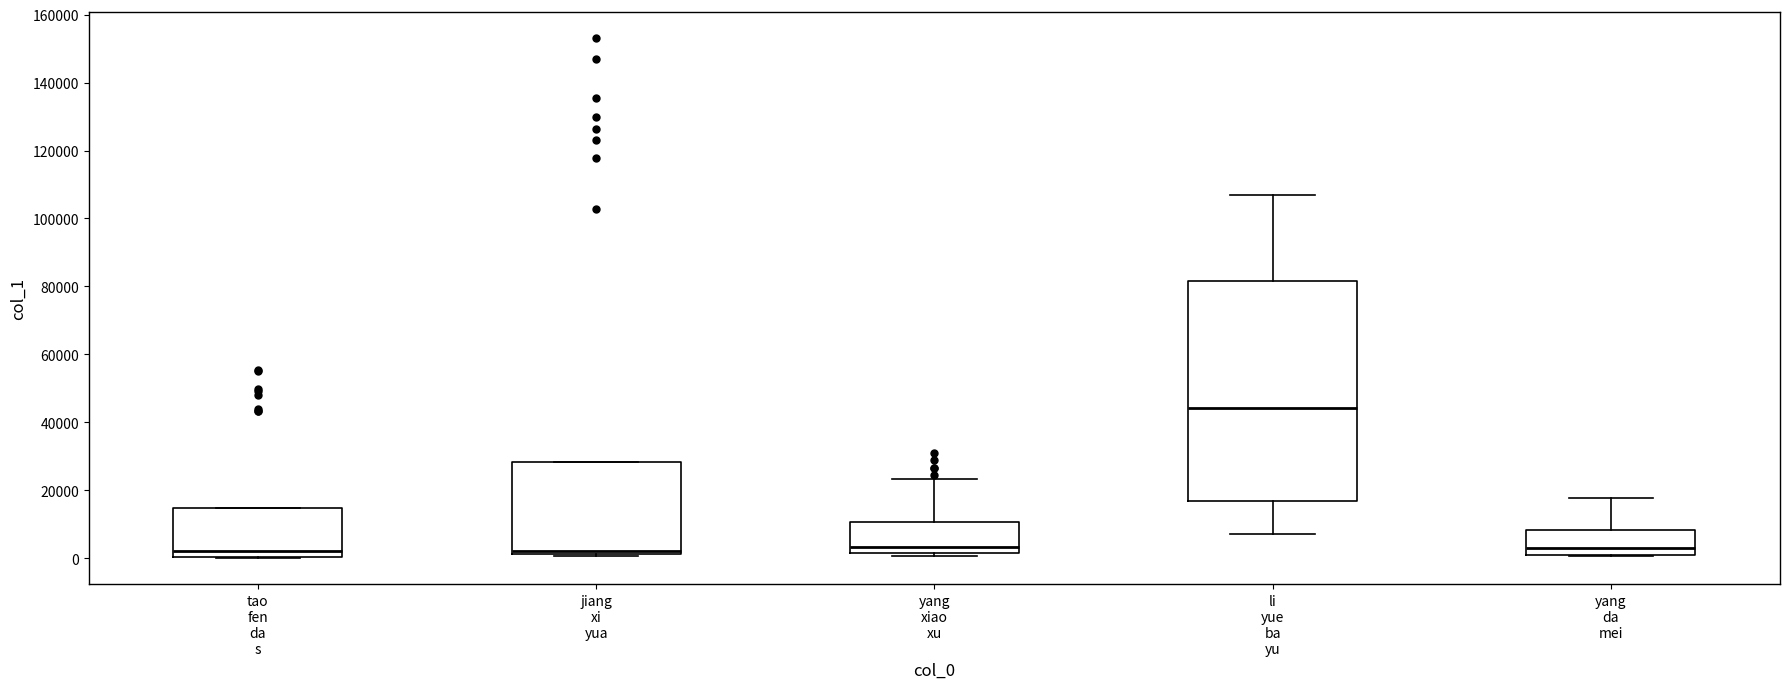

Reading left to right, read every box against the y-axis: the position of its median line, the range the box covers, and the ends of its whiskers. The values are not printed on the chart, so give them approximately, as read against the axis.

tao fen da s: median 2000, box 0 to 14000, whiskers 0 to 14000
jiang xi yua: median 2000 (just above the box's lower edge), box 2000 to 28000, whiskers 0 to 28000
yang xiao xu: median 4000, box 2000 to 10000, whiskers 0 to 24000
li yue ba yu: median 44000, box 16000 to 82000, whiskers 8000 to 108000
yang da mei: median 4000, box 0 to 8000, whiskers 0 to 18000